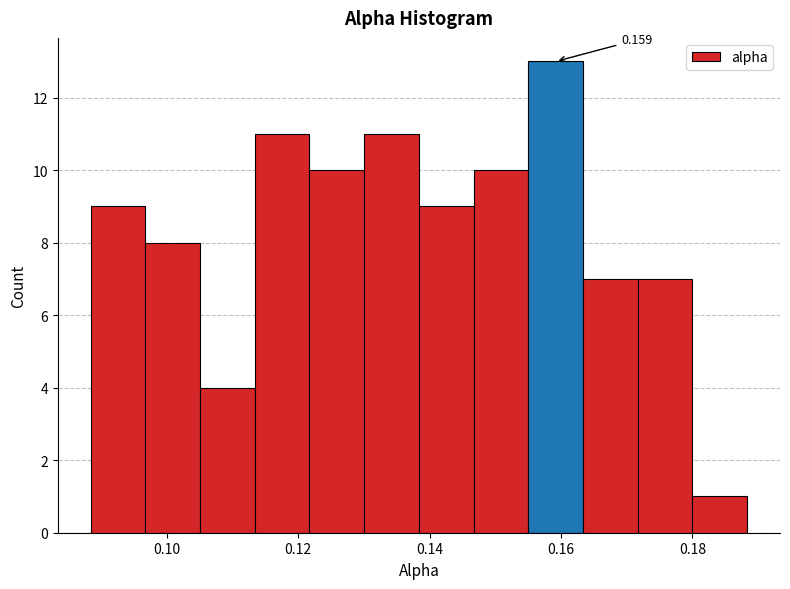

Over which range of the x-axis is the bar tallest?

0.156 to 0.164